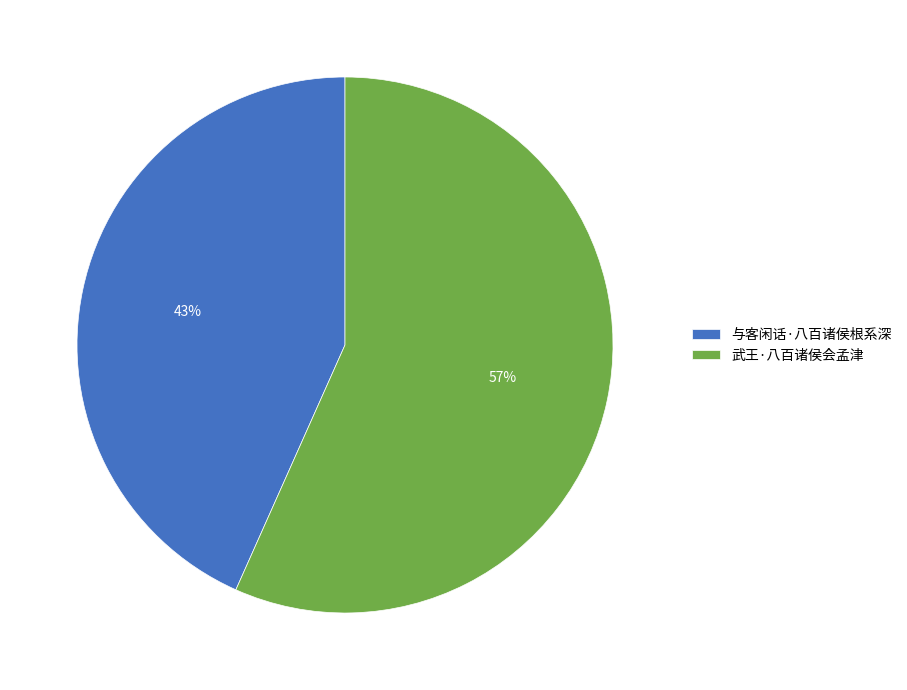

To the nearest percent, what is the average slice percentage?

50%